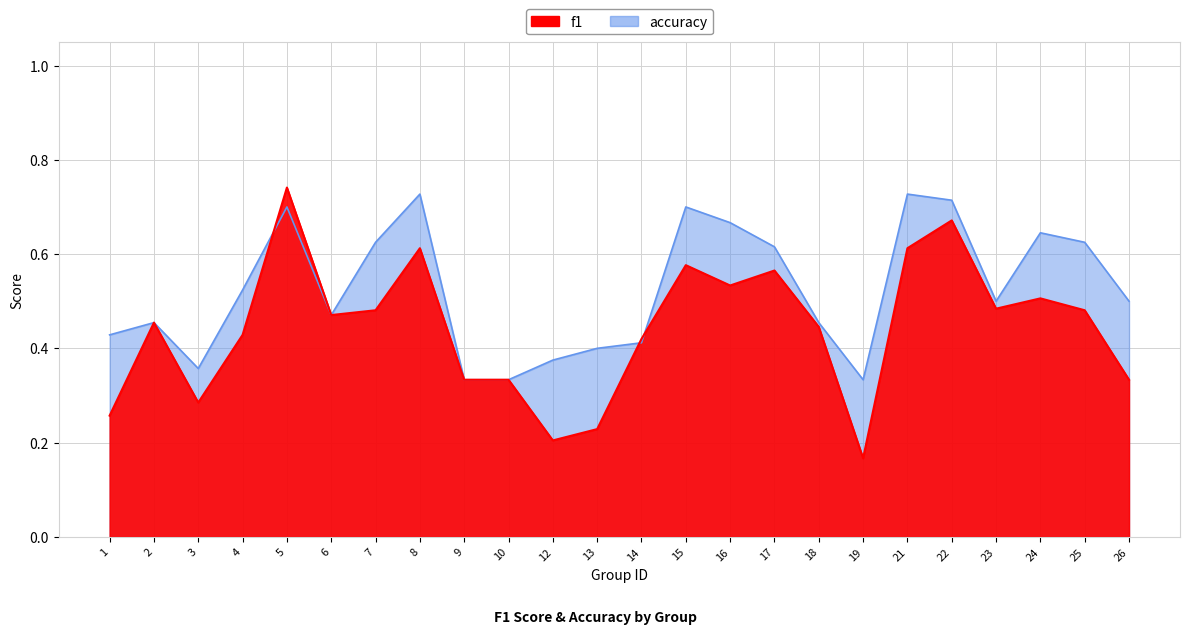

The f1 series shows 0.4 at 24. True or false?

False